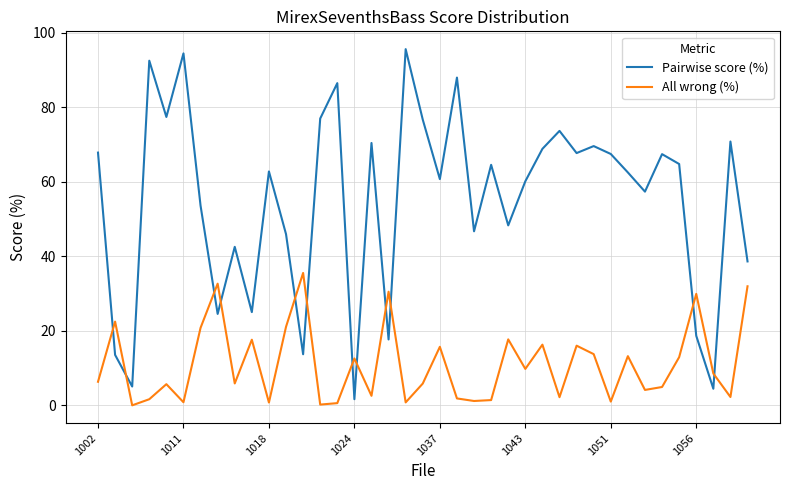

Which series has the largest range (max minus min)?

Pairwise score (%)